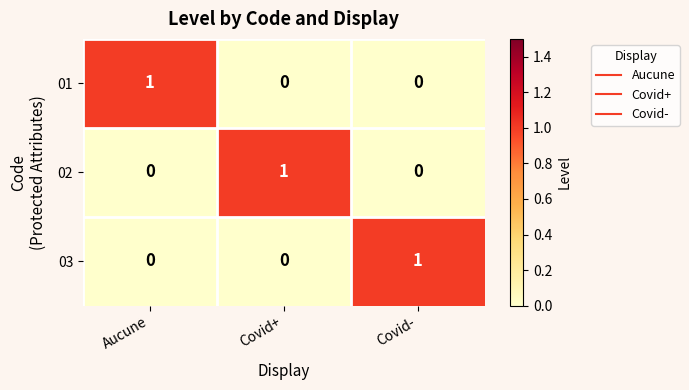

Is the value of 01 at Aucune greater than the value of 03 at Aucune?

Yes